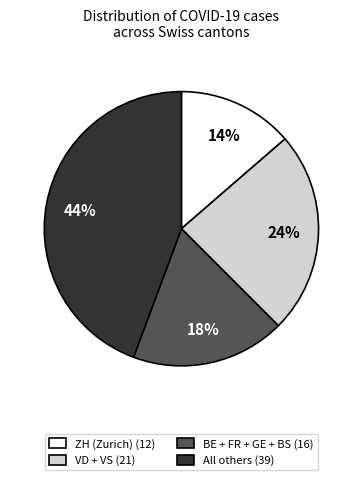

To the nearest percent, what portion does ZH (Zurich) (12) represent?

14%